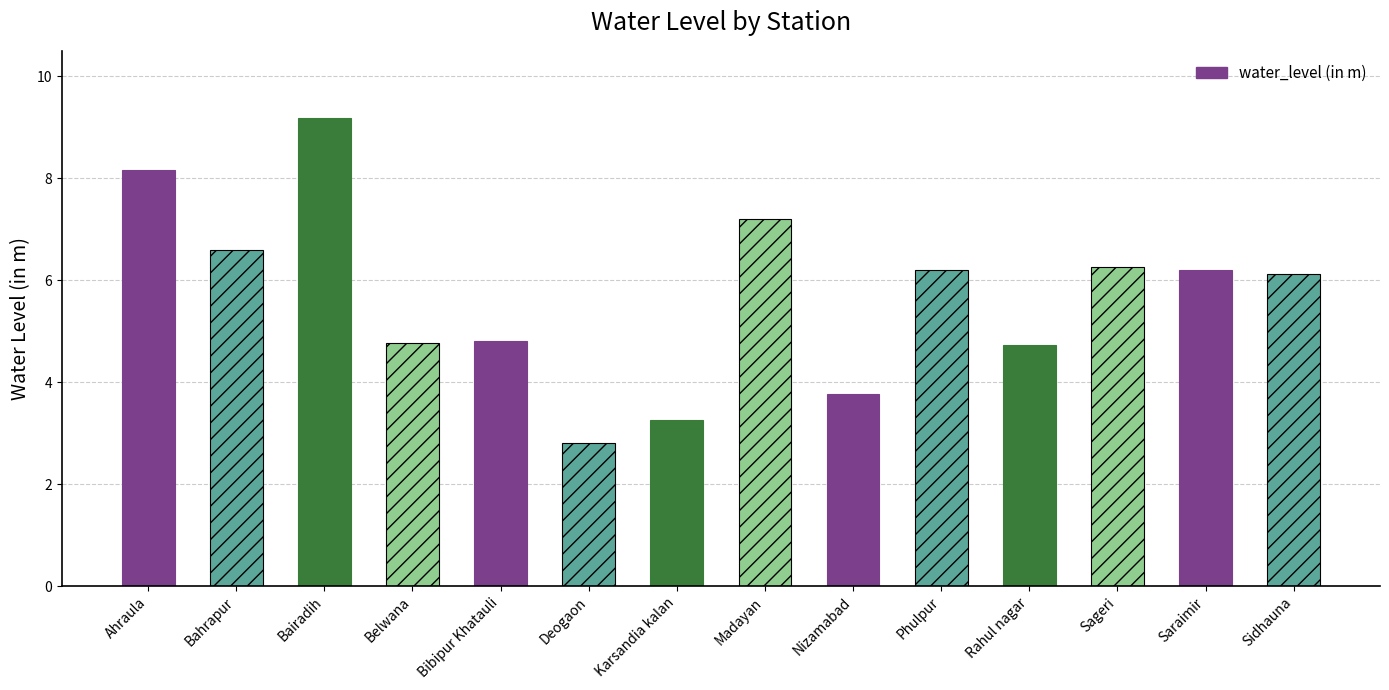

Reading left to right, transcribe all the data shown in this chart.

Ahraula=8.2	Bahrapur=6.6	Bairadih=9.2	Belwana=4.8	Bibipur Khatauli=4.8	Deogaon=2.8	Karsandia kalan=3.2	Madayan=7.2	Nizamabad=3.8	Phulpur=6.2	Rahul nagar=4.7	Sageri=6.2	Saraimir=6.2	Sidhauna=6.1